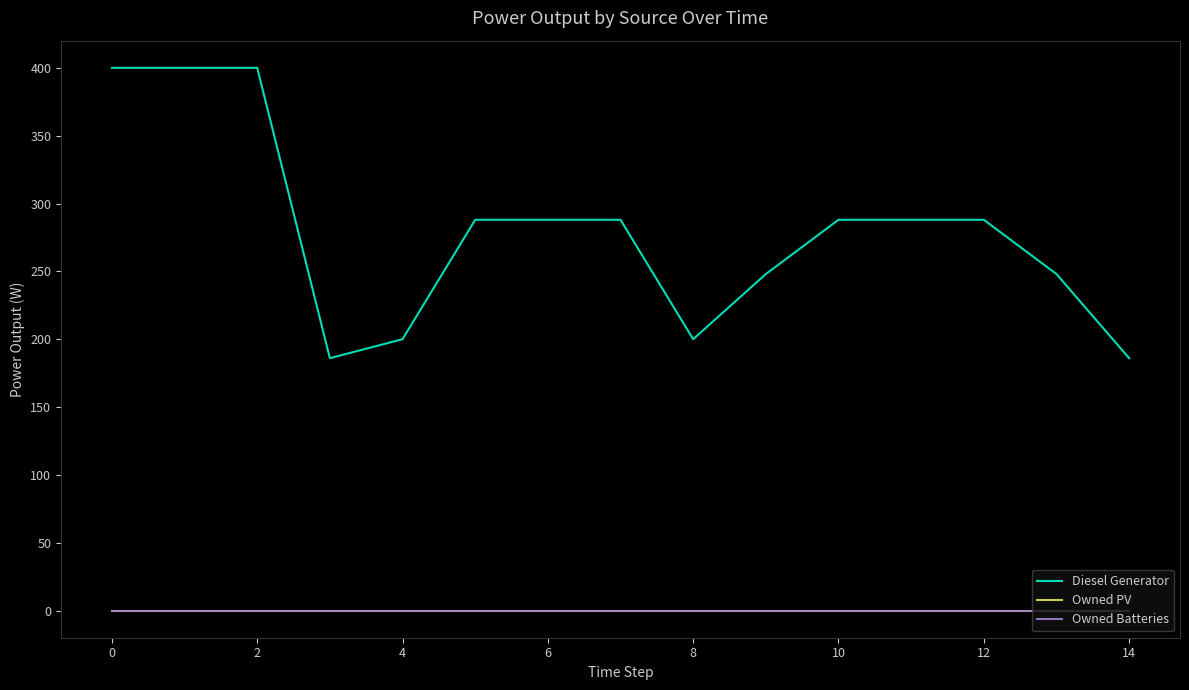

Is this an area chart (filled region under the line)?

No